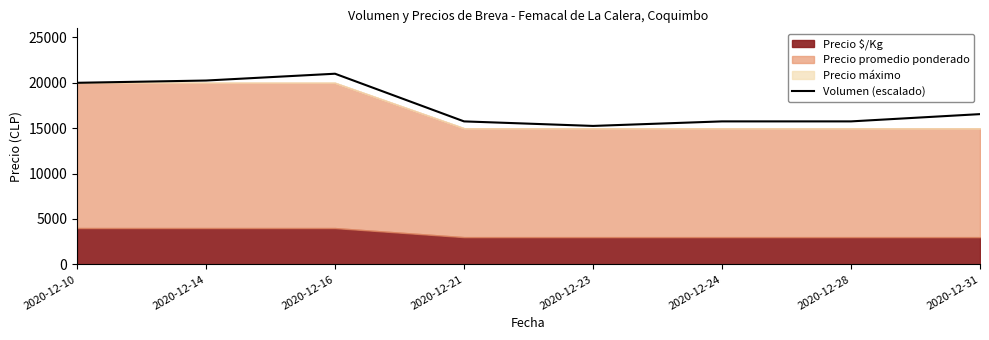

Approximately how many times larger is the value at 2020-12-14 compared to 2020-12-10?

1.0